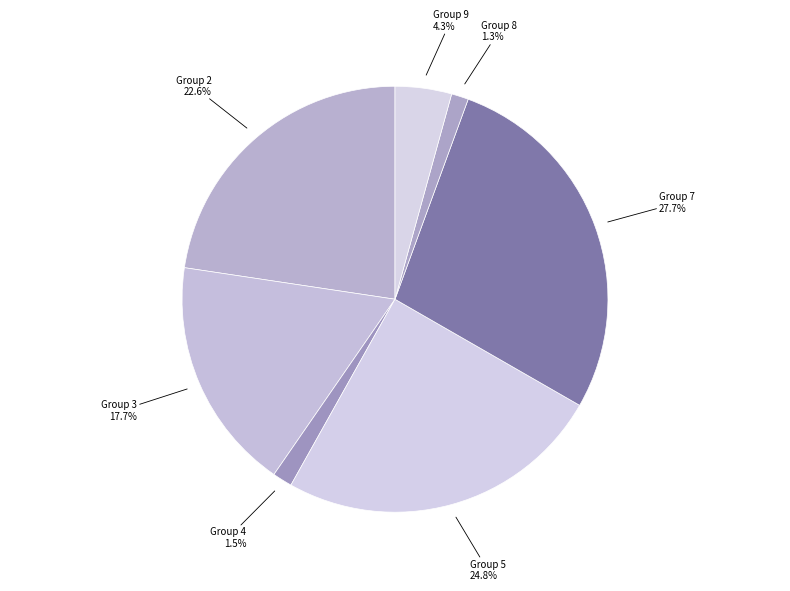

What is the largest slice in the pie chart?

7